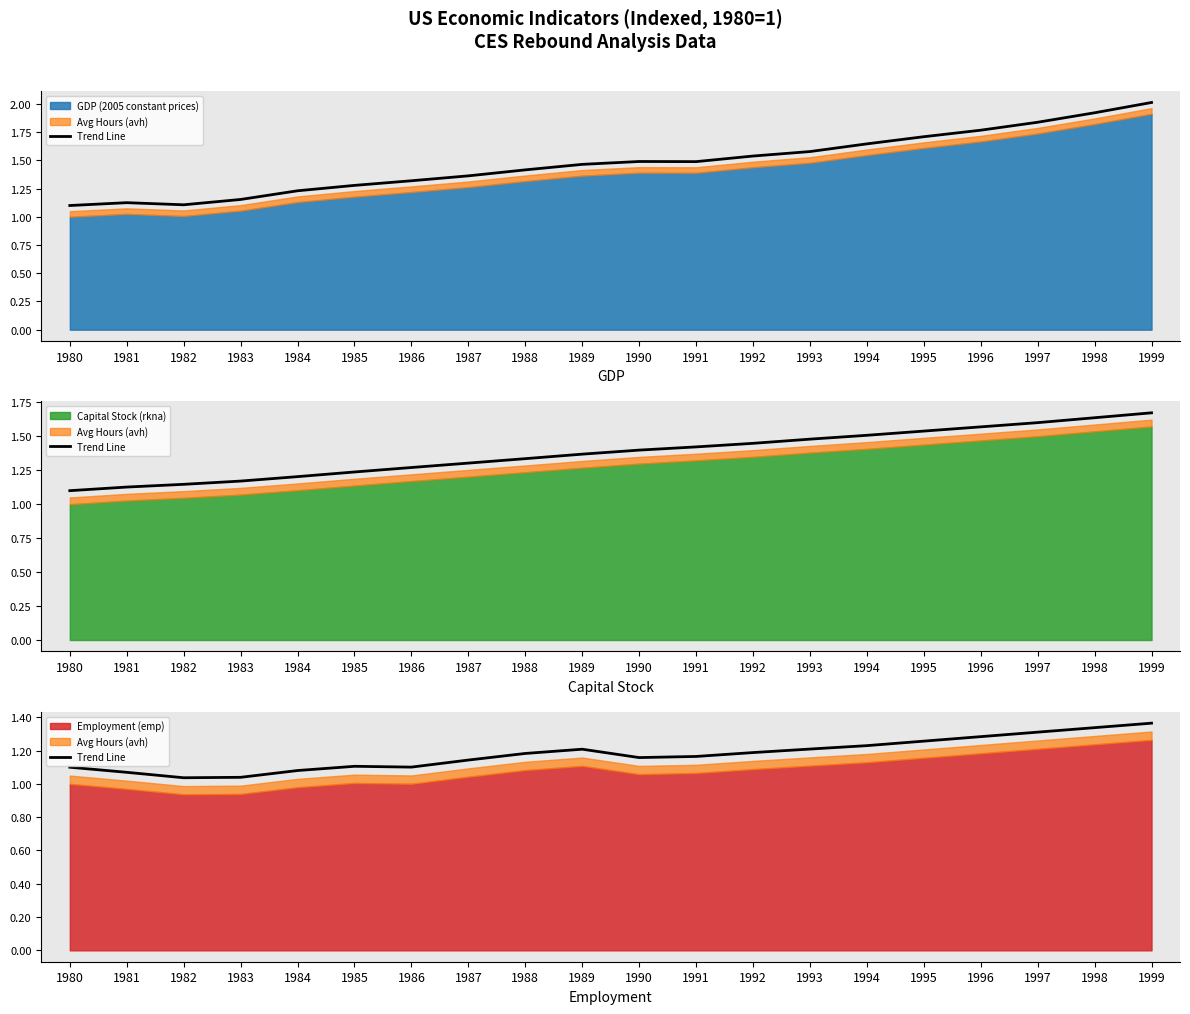

List the labels in order of value, smallest first.

1982, 1983, 1981, 1984, 1980, 1986, 1985, 1987, 1990, 1991, 1988, 1992, 1989, 1993, 1994, 1995, 1996, 1997, 1998, 1999